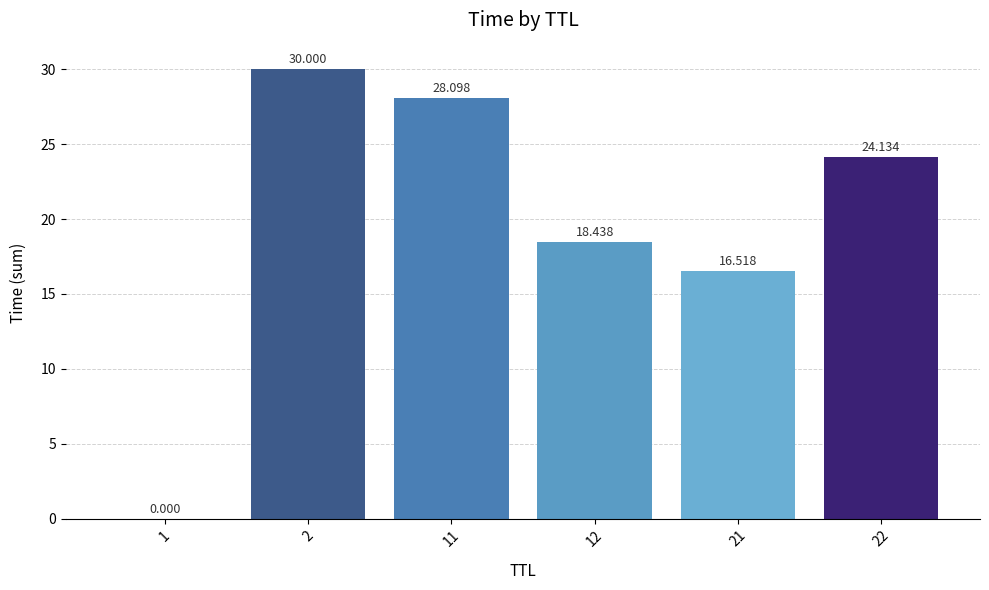

Between 12 and 2, which is larger?

2